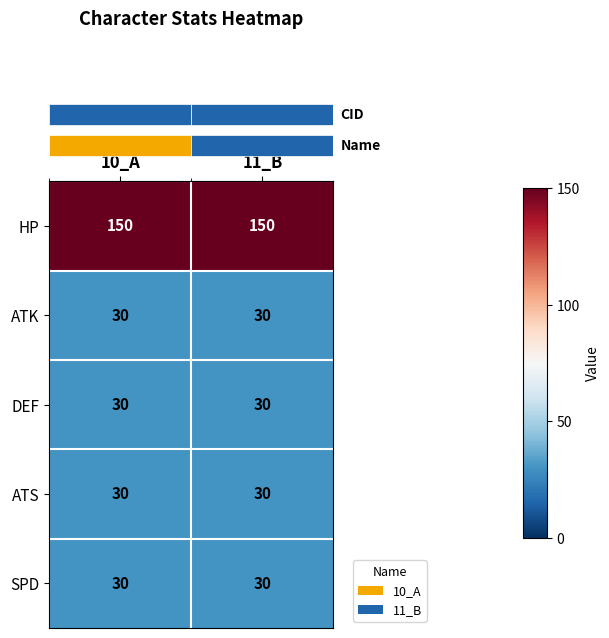

What is the smallest value displayed?

30